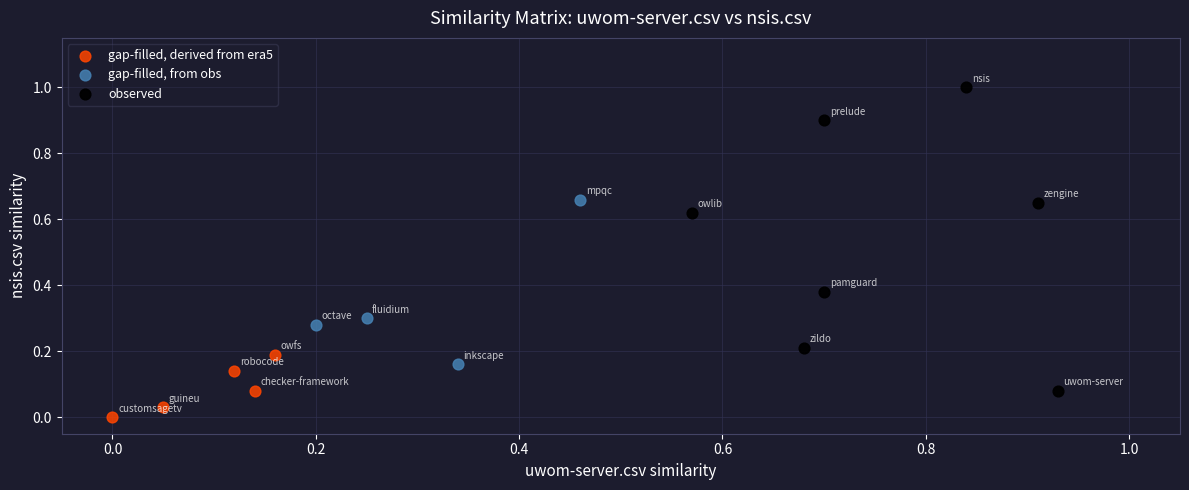

Which series reaches the maximum Y coordinate?

observed